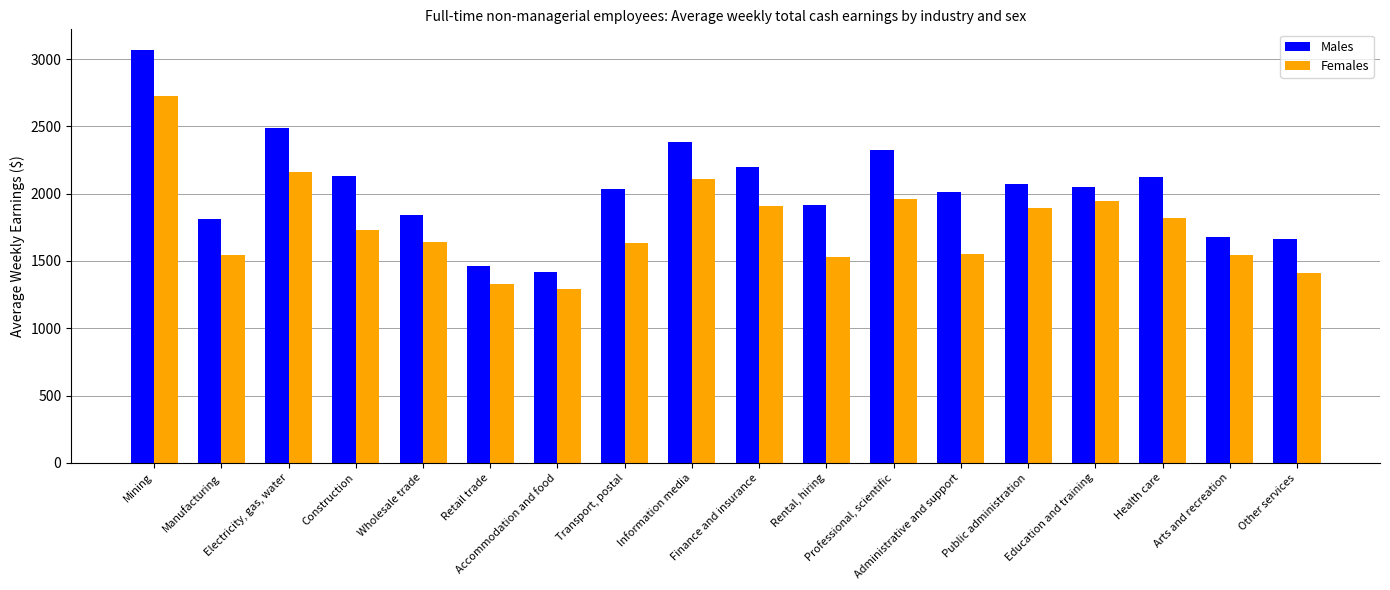

What are all the series names shown in the legend?

Males, Females